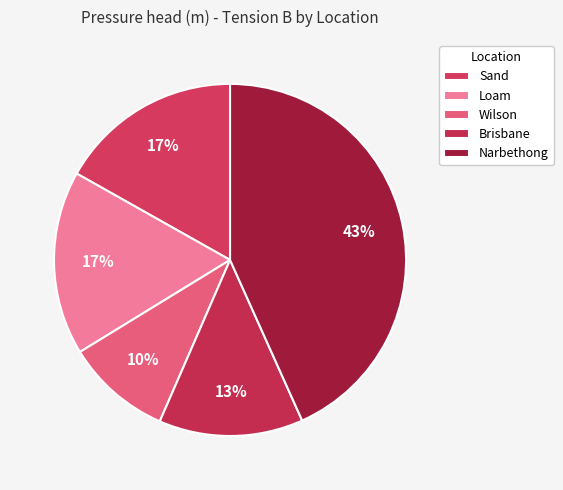

Which has a higher value, Brisbane or Loam?

Loam